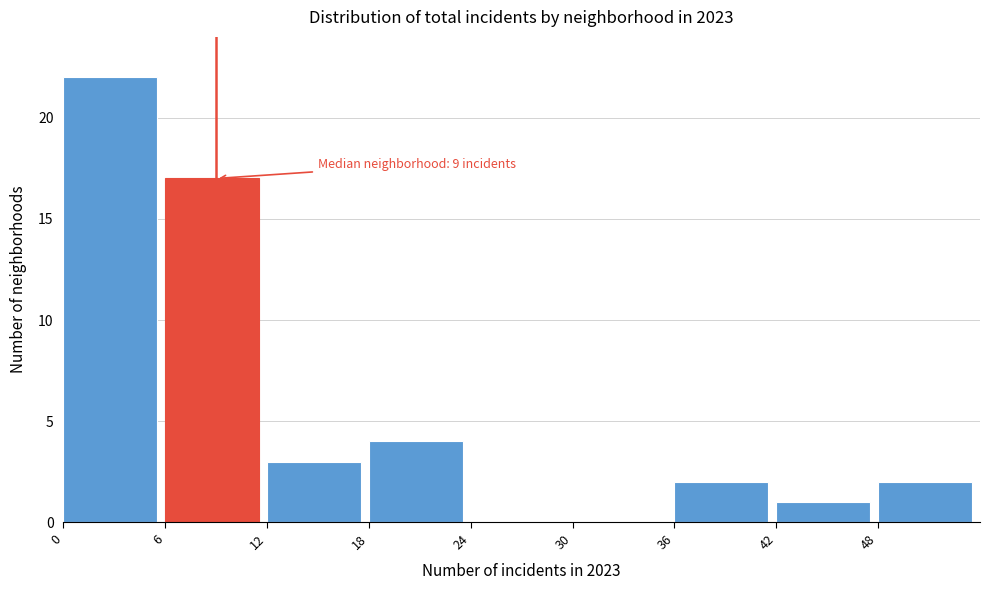

Over which range of the x-axis is the bar tallest?

0 to 6